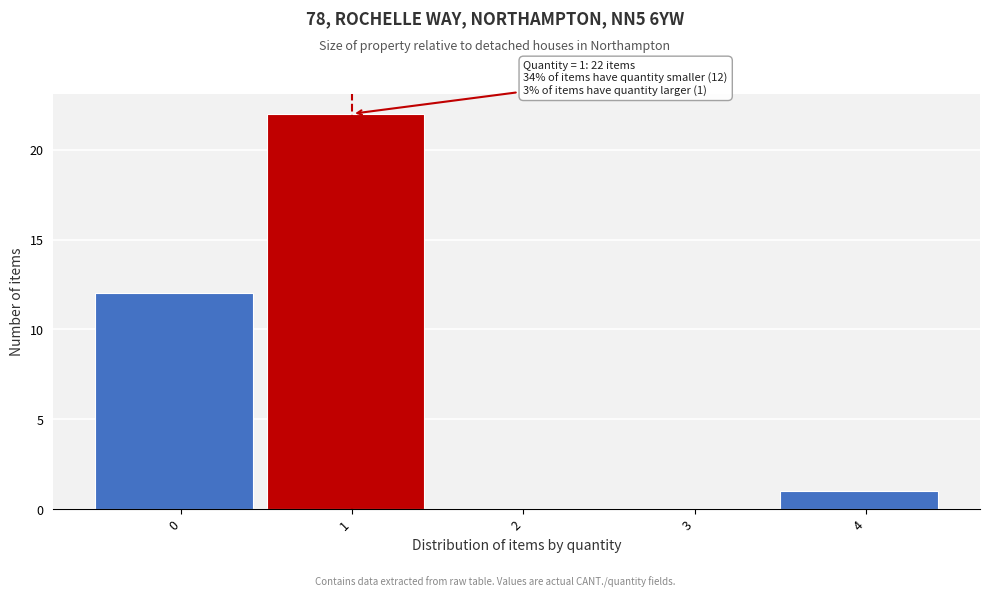

Reading right to left, transcribe all the data shown in this chart.

4=1	3=0	2=0	1=22	0=12